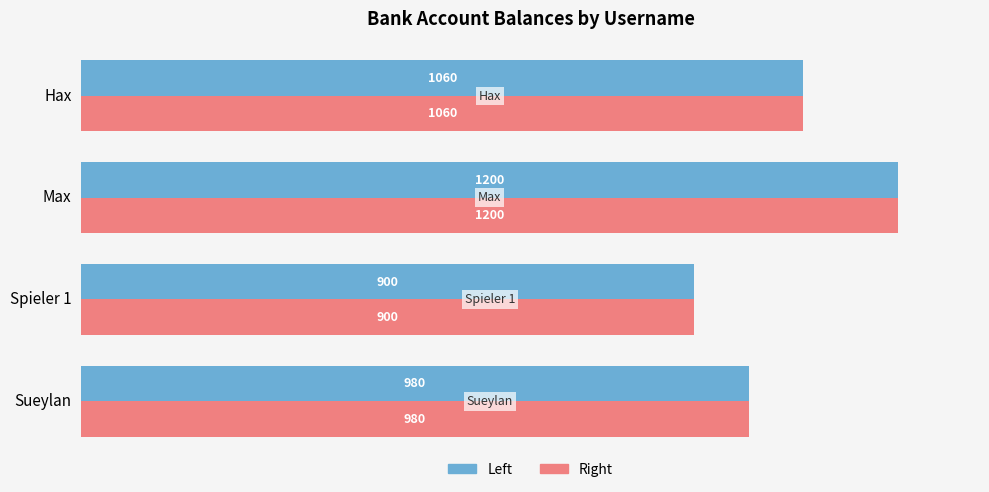

What is the greatest value displayed?

1200